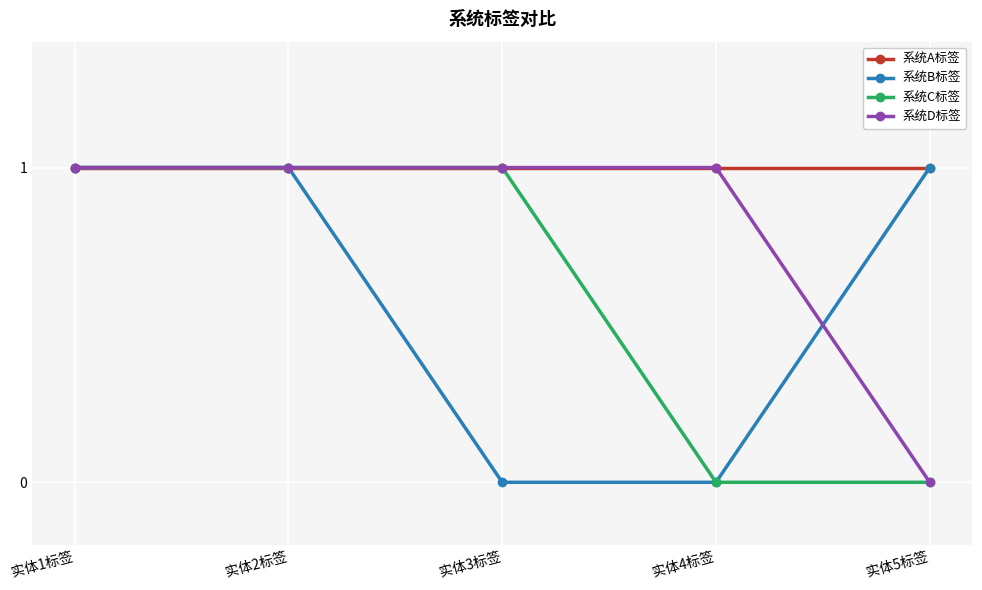

What is the total value across all series at 实体3标签?

3